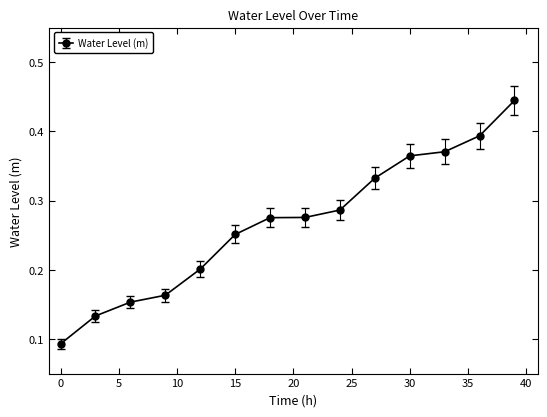

What is the sum of all values?

3.7